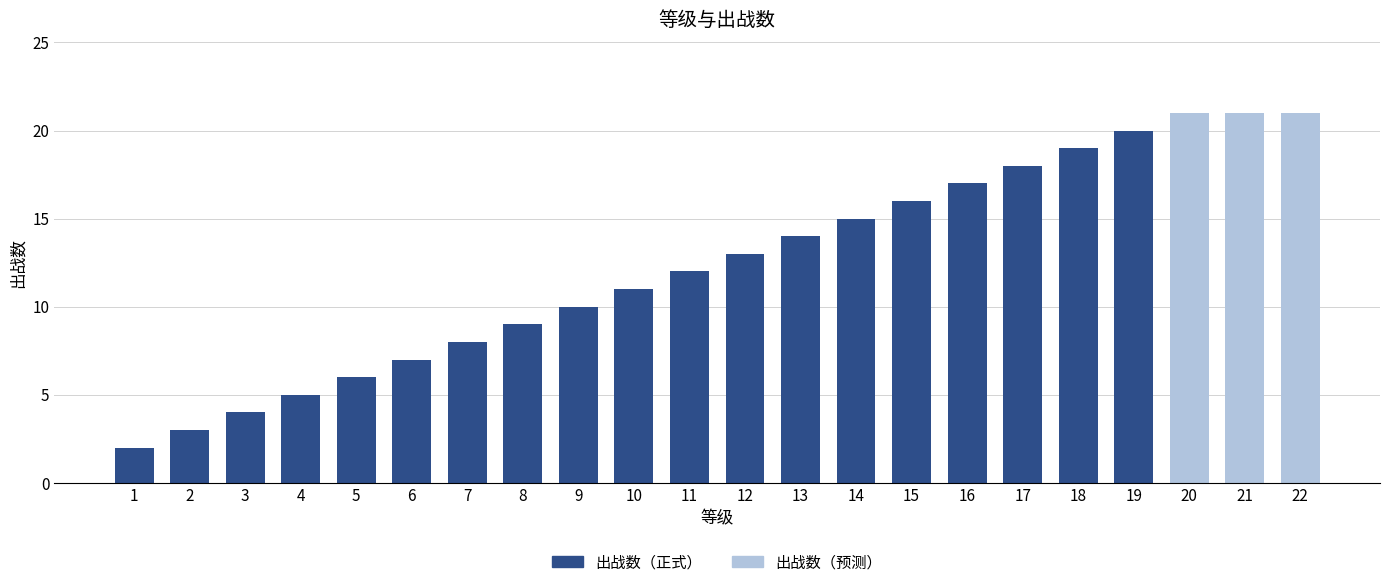

What is the maximum value shown in the chart?

21